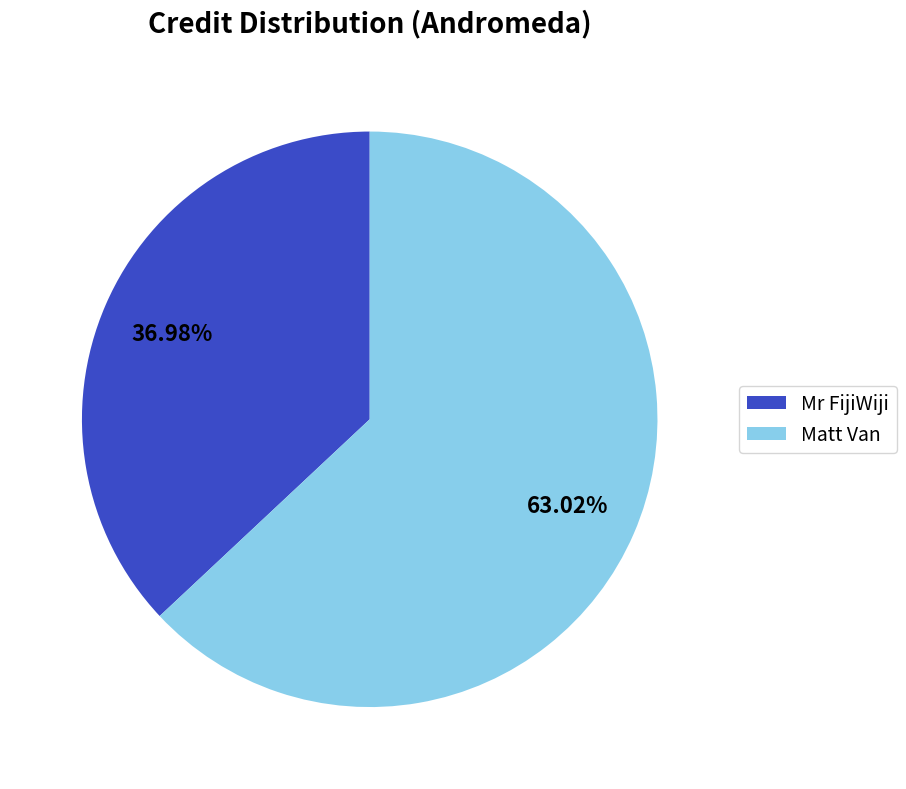

Is Matt Van the majority of the pie?

Yes